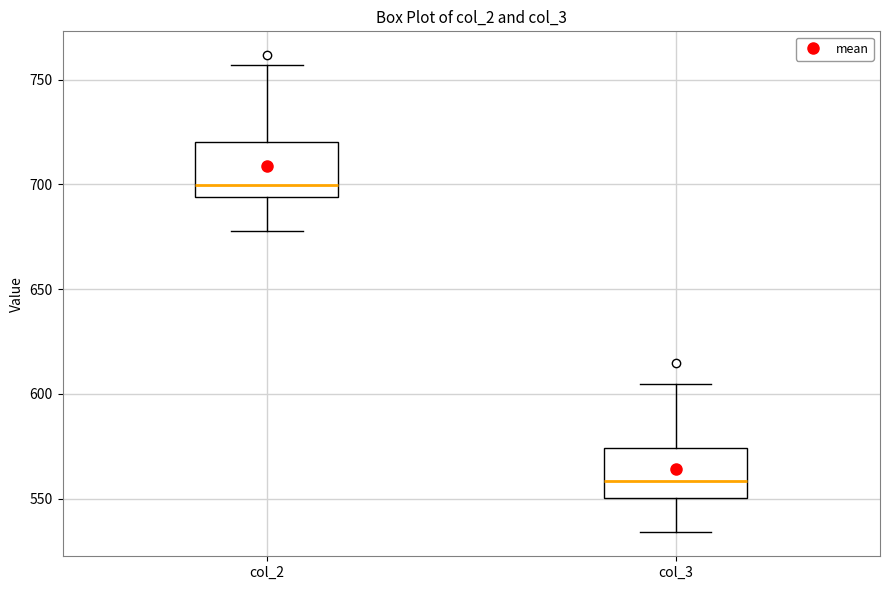

Which box has the lowest median line?

col_3